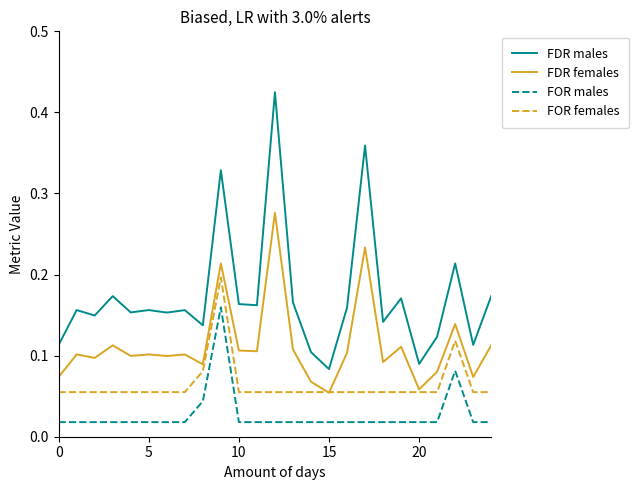

True or false: FDR females and FOR males cross at least once.

False